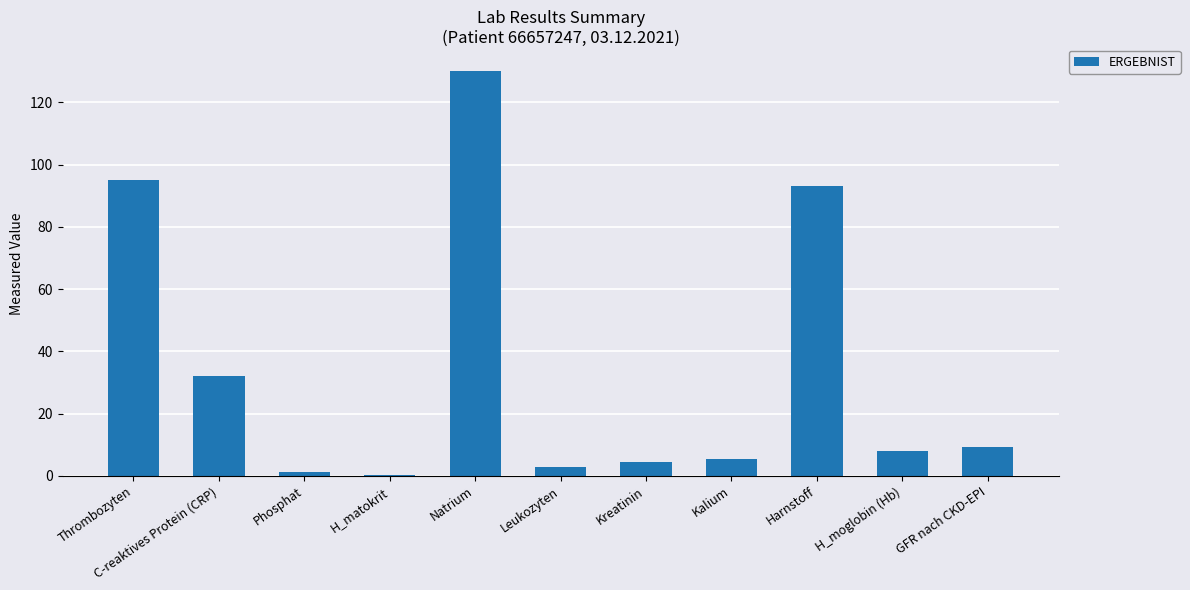

Which has a higher value, Natrium or Leukozyten?

Natrium